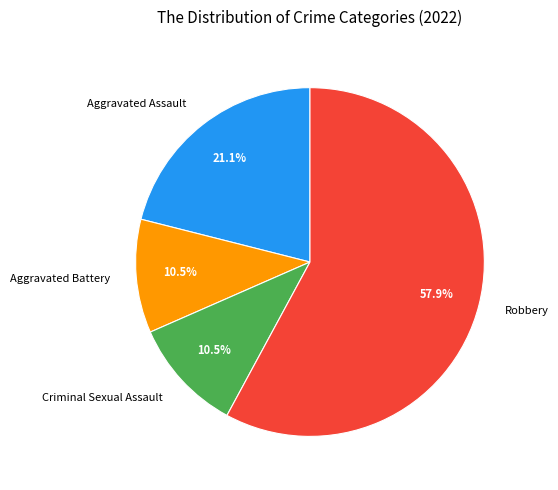

Between Aggravated Battery and Robbery, which is larger?

Robbery